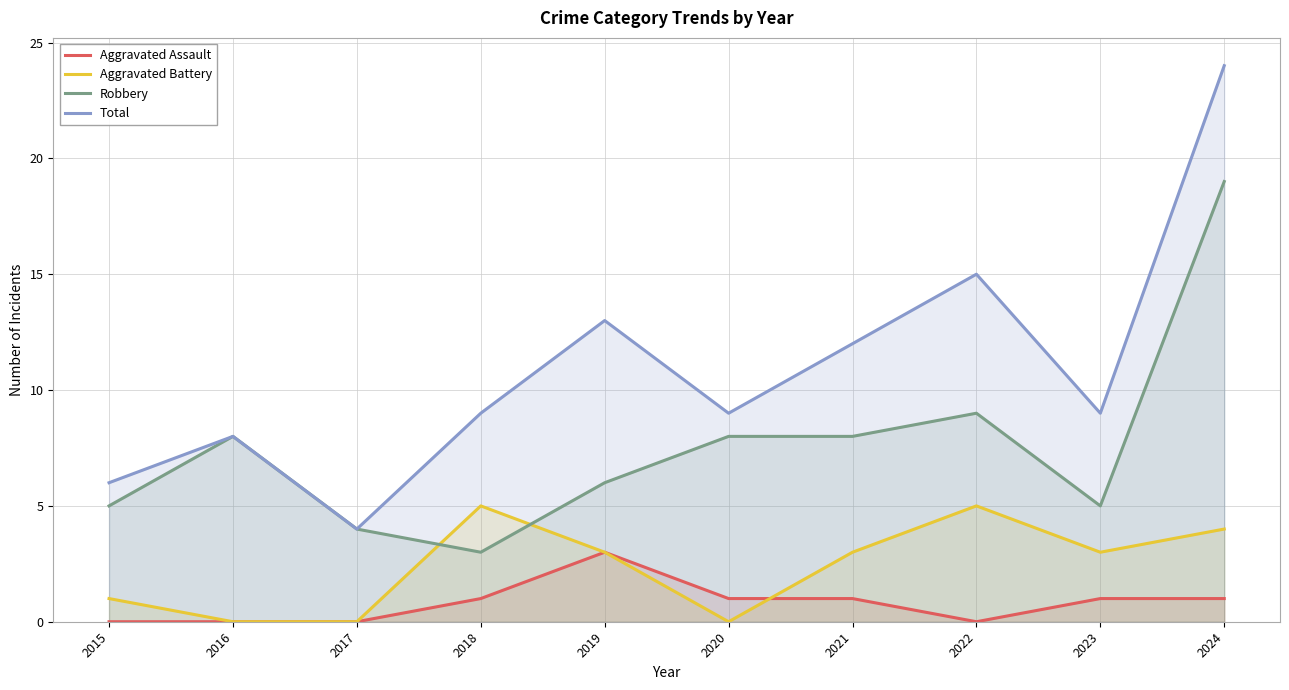

What is the total value across all series at 2024?

48